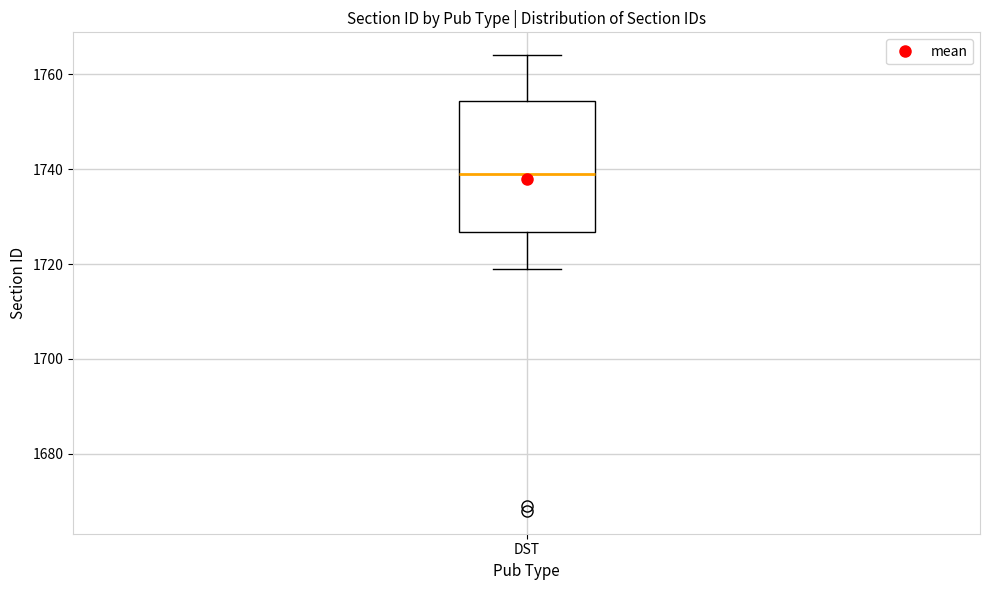

Transcribe this box plot: give where the median line is, the range the box spans, and where the two whiskers end, as read against the y-axis. The values are not printed on the chart, so give them approximately, as read against the axis.

median 1740, box 1726 to 1754, whiskers 1720 to 1764